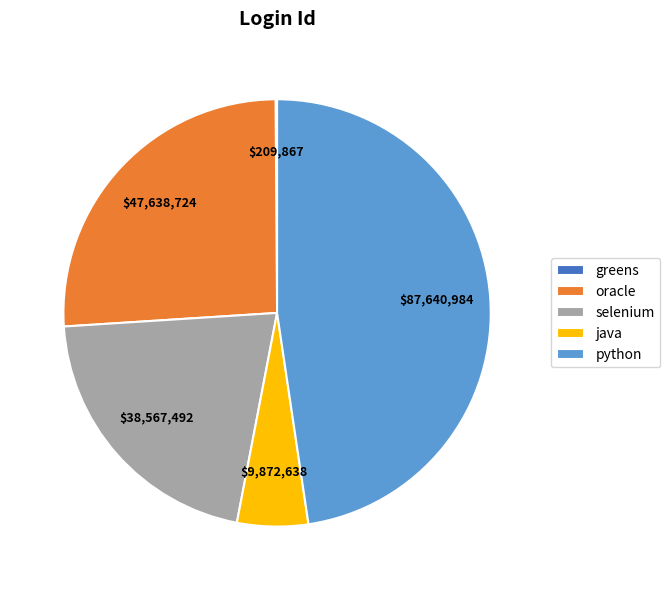

True or false: python accounts for 48% of the total.

True